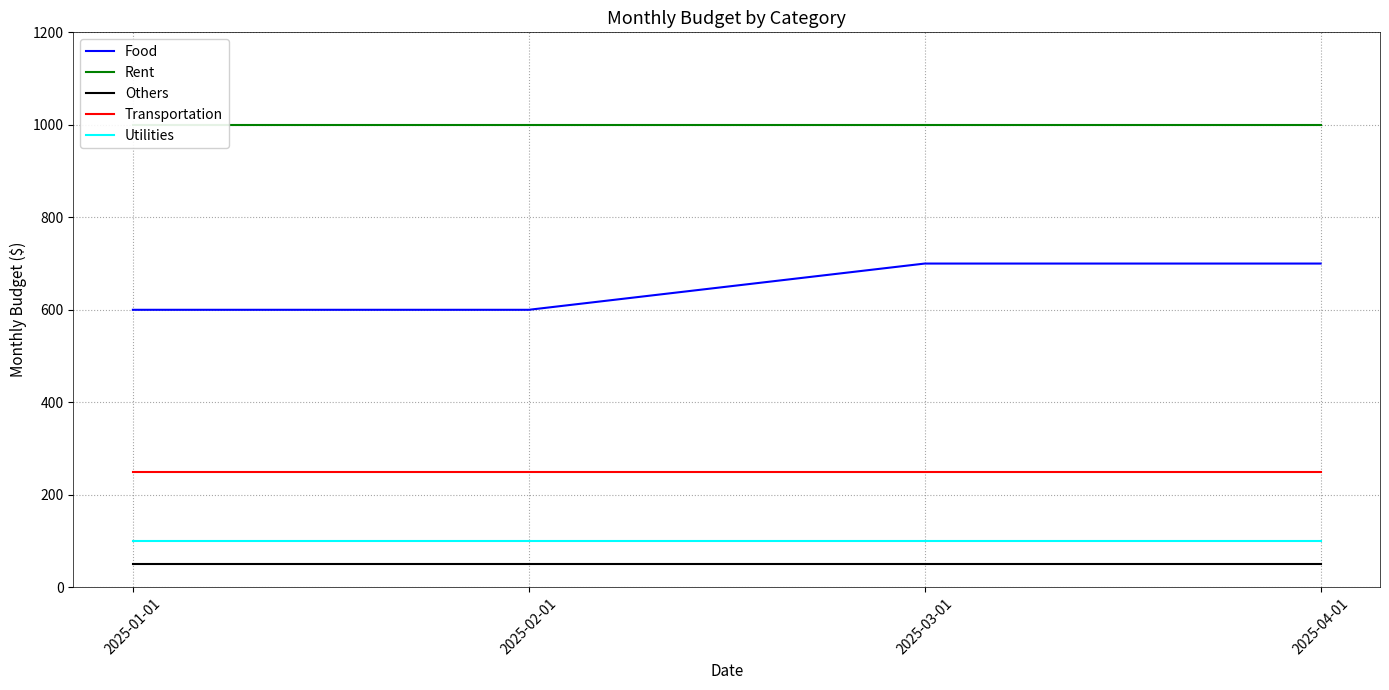

Reading left to right, list all the values displayed in this chart.

Food: 600	600	700	700
Rent: 1000	1000	1000	1000
Others: 50	50	50	50
Transportation: 250	250	250	250
Utilities: 100	100	100	100